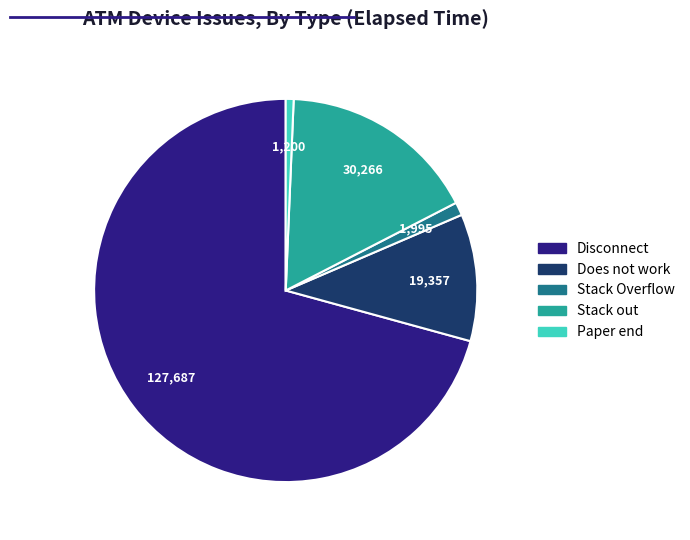

Is there a majority slice in this chart?

Yes